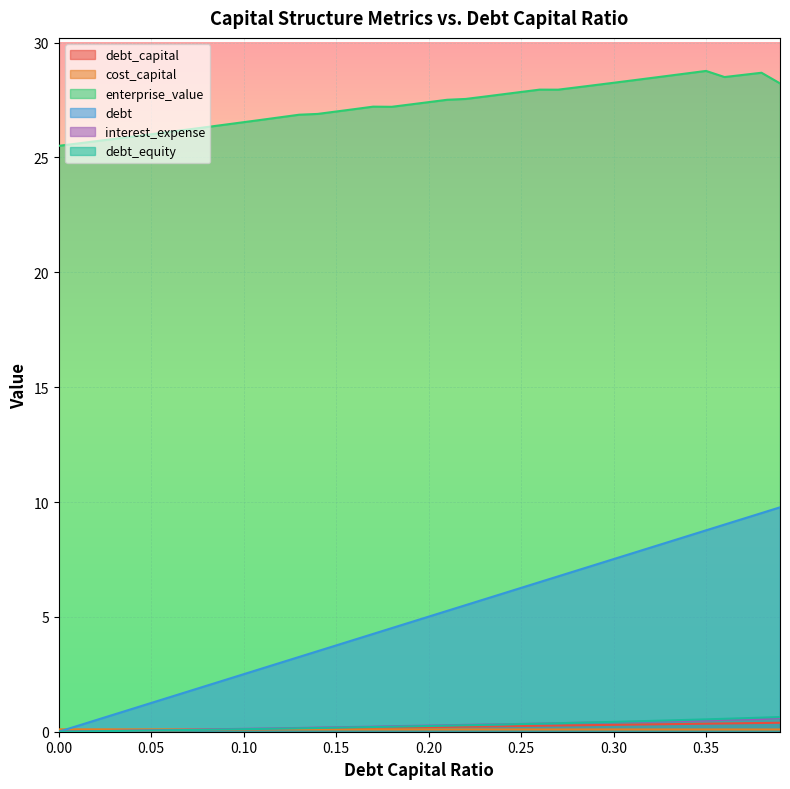

The debt series shows 13.5 at 0.32. True or false?

False